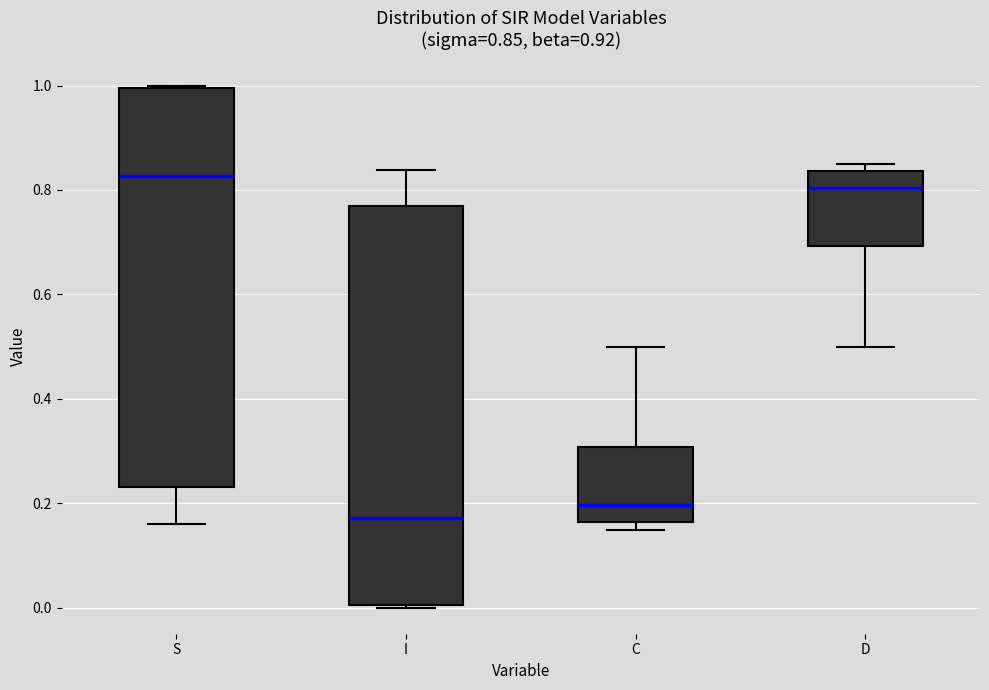

Which box has the lowest median line?

I